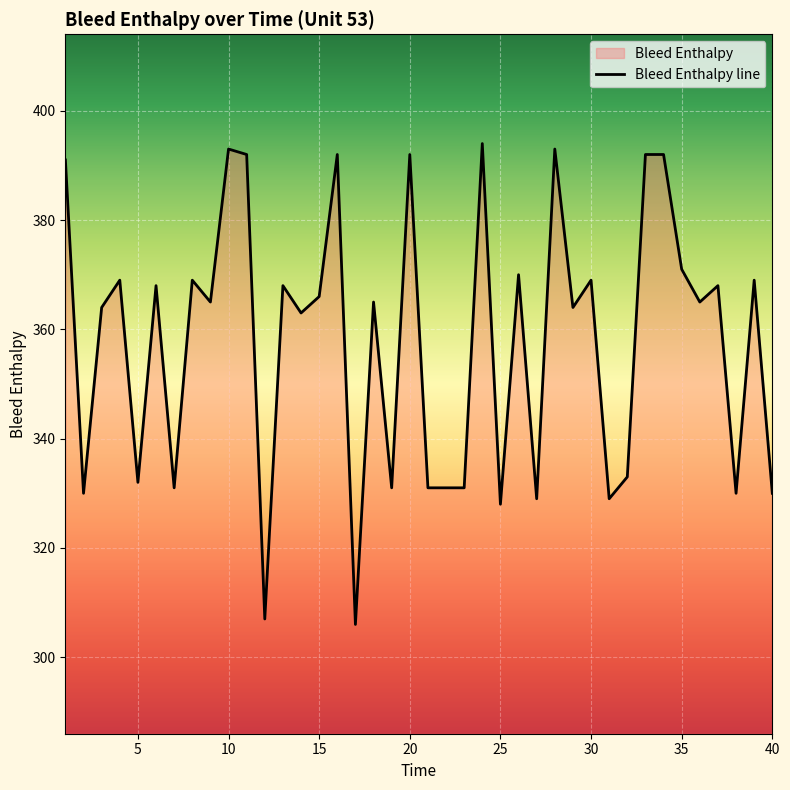

The value at 34 is 675. True or false?

False